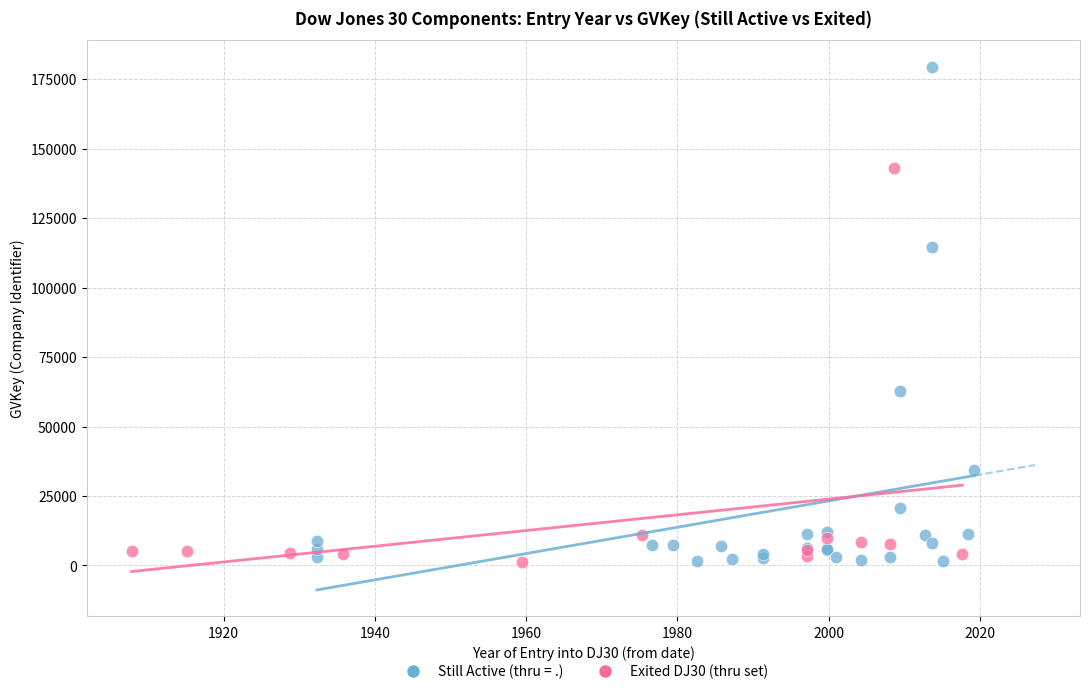

Which series has the widest spread of Y values?

Still Active (thru = .)